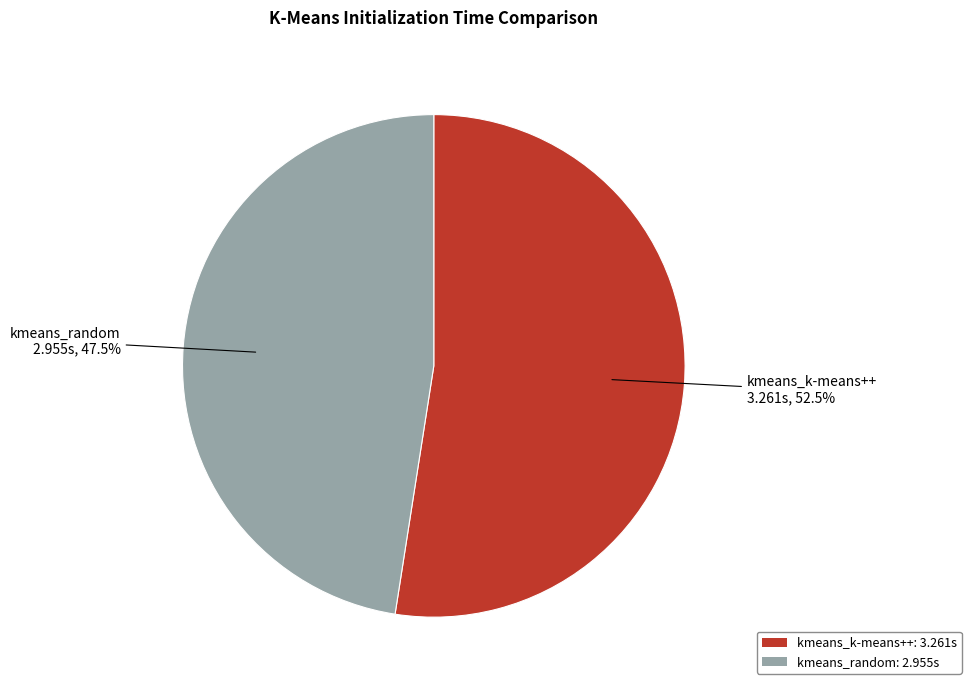

What portion of the pie excludes kmeans_random: 2.955s?

52.5%